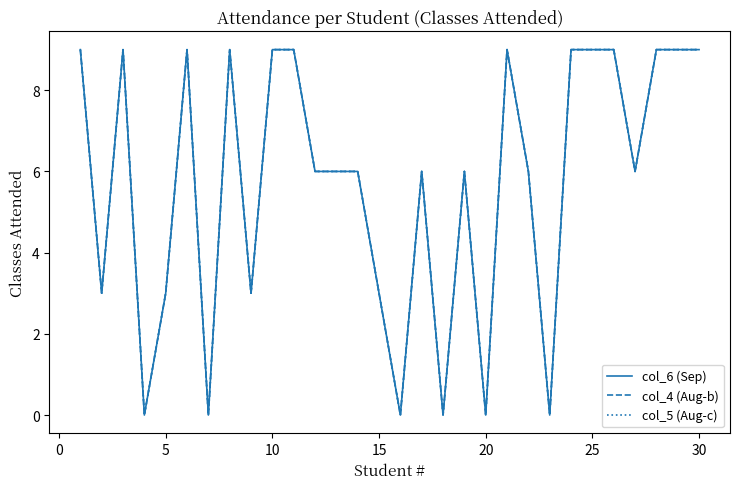

What is the value of the col_5 (Aug-c) point at the 14th from the left?

6